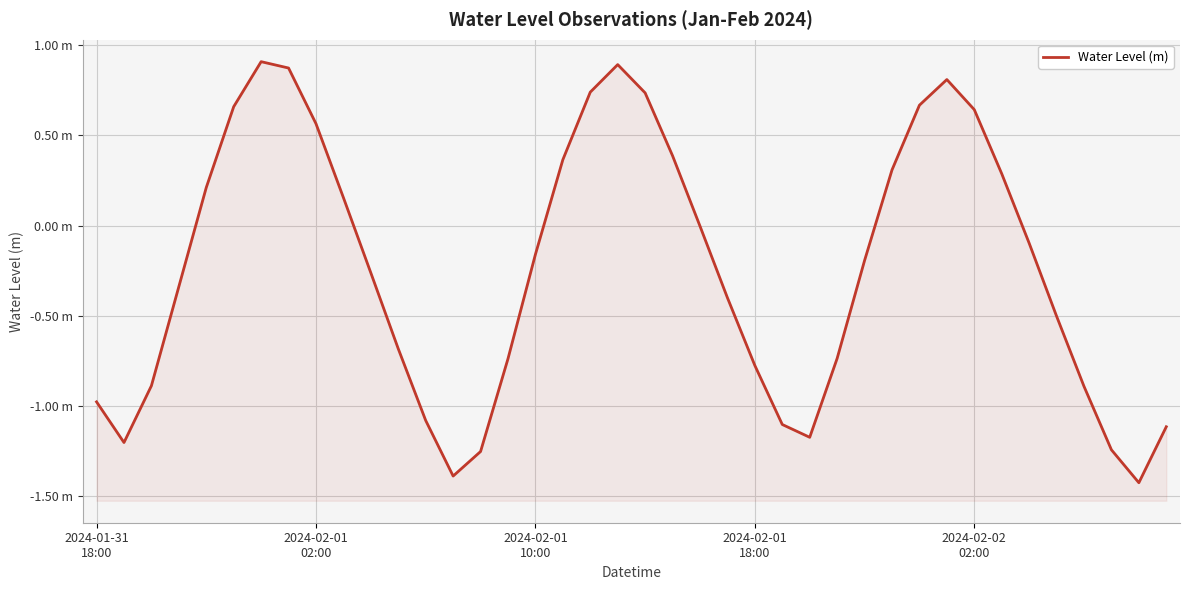

How many negative values are there?

24